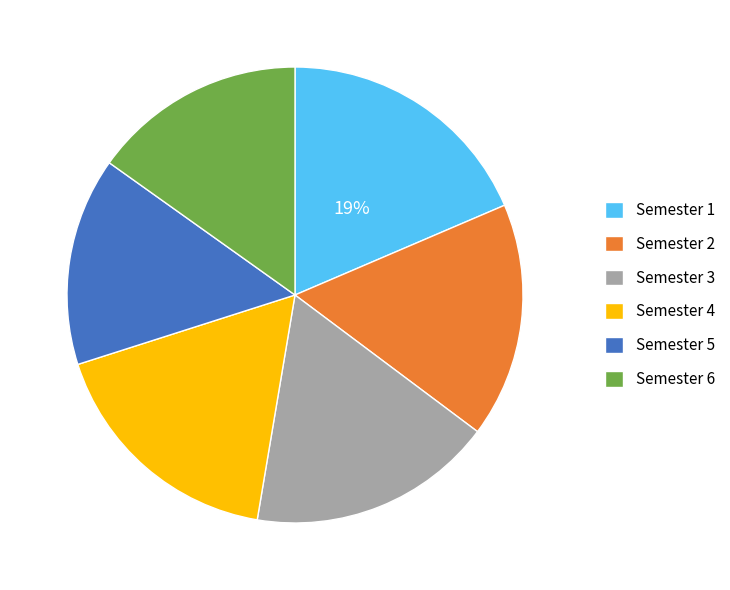

To the nearest percent, what portion does Semester 4 represent?

17%